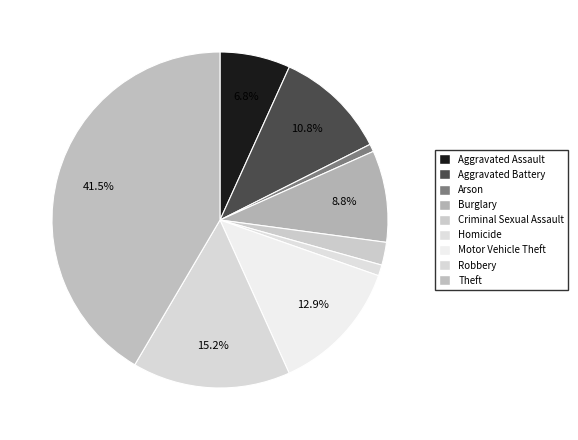

Is there a majority slice in this chart?

No